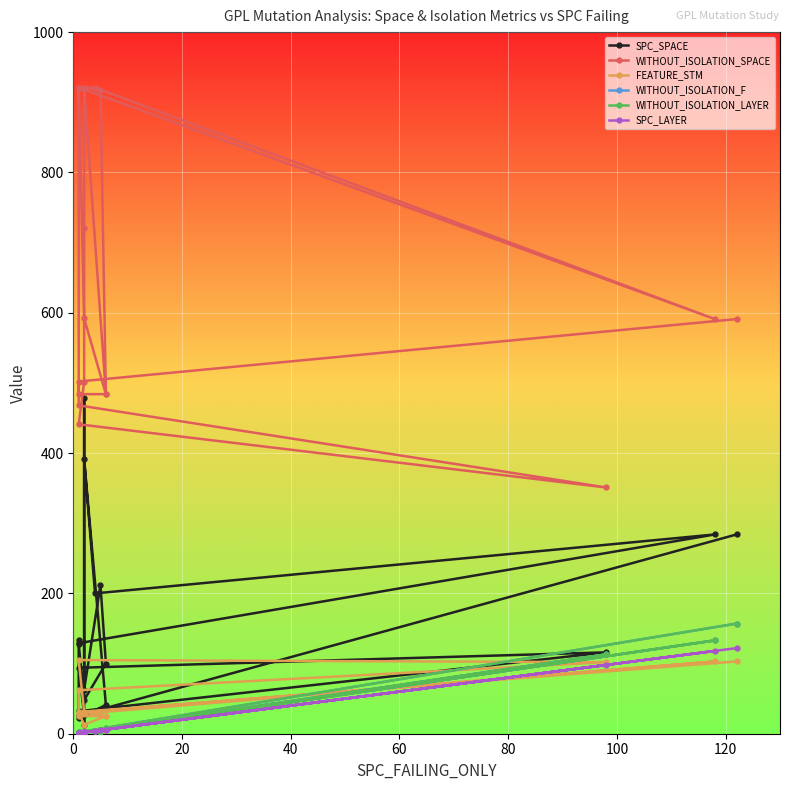

What is the smallest value displayed?

1